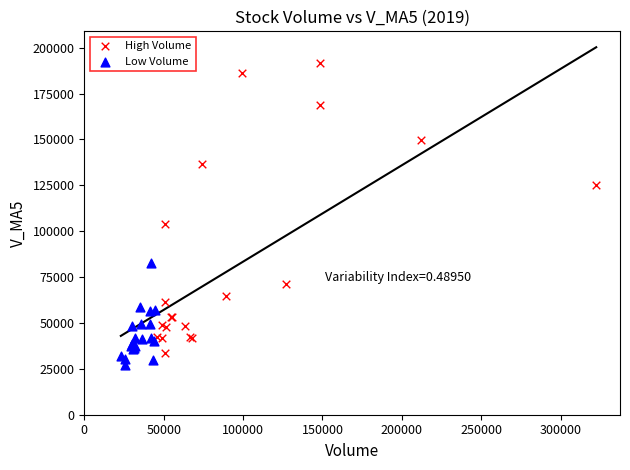

Which series has the widest spread of Y values?

High Volume